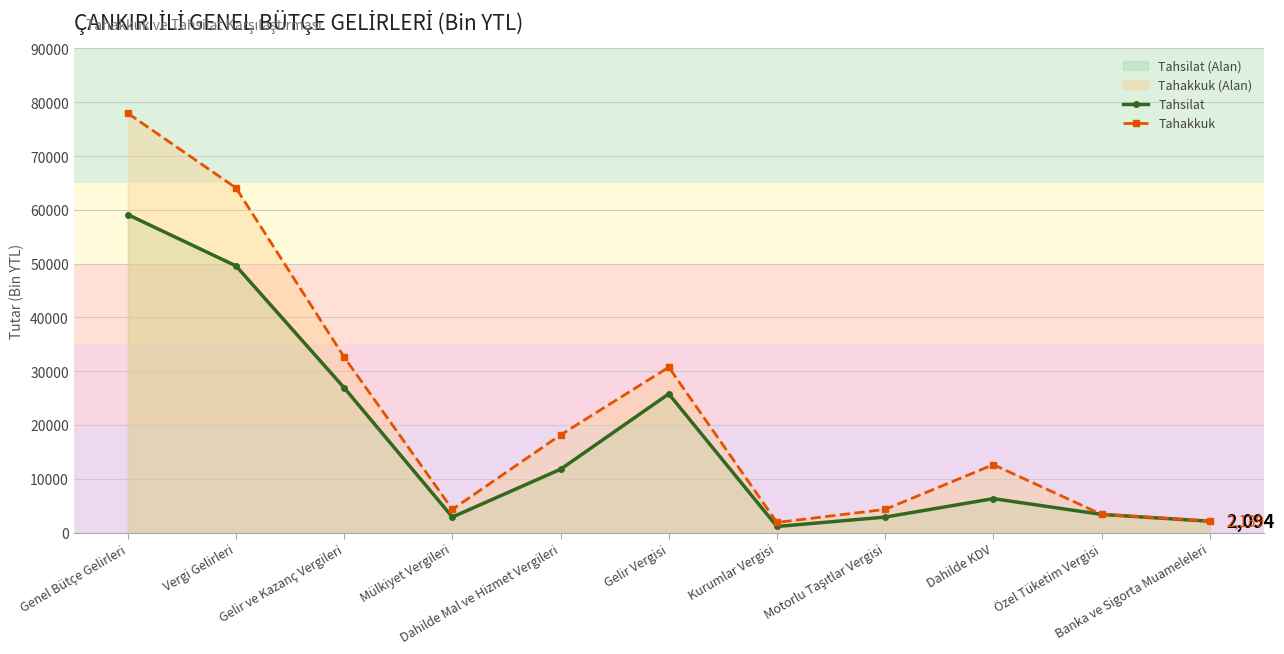

Is the value of Tahakkuk at Gelir Vergisi greater than the value of Tahsilat at Banka ve Sigorta Muameleleri?

Yes